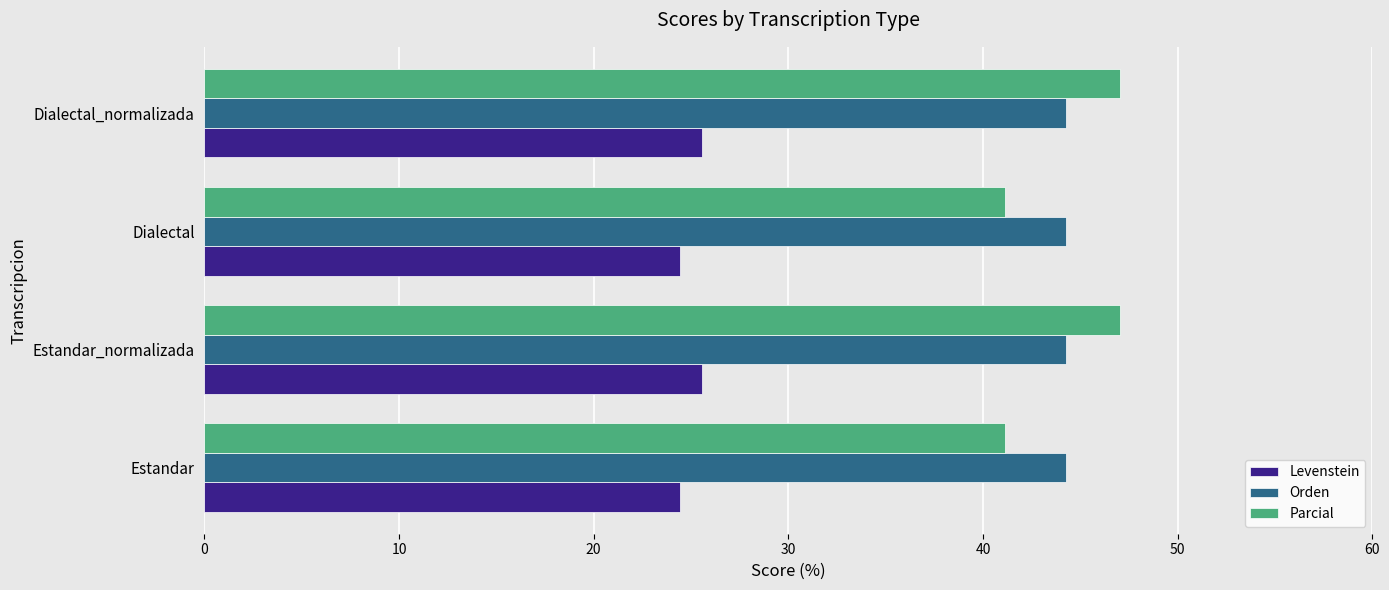

Rank the series by their maximum value, from highest to lowest.

Parcial, Orden, Levenstein